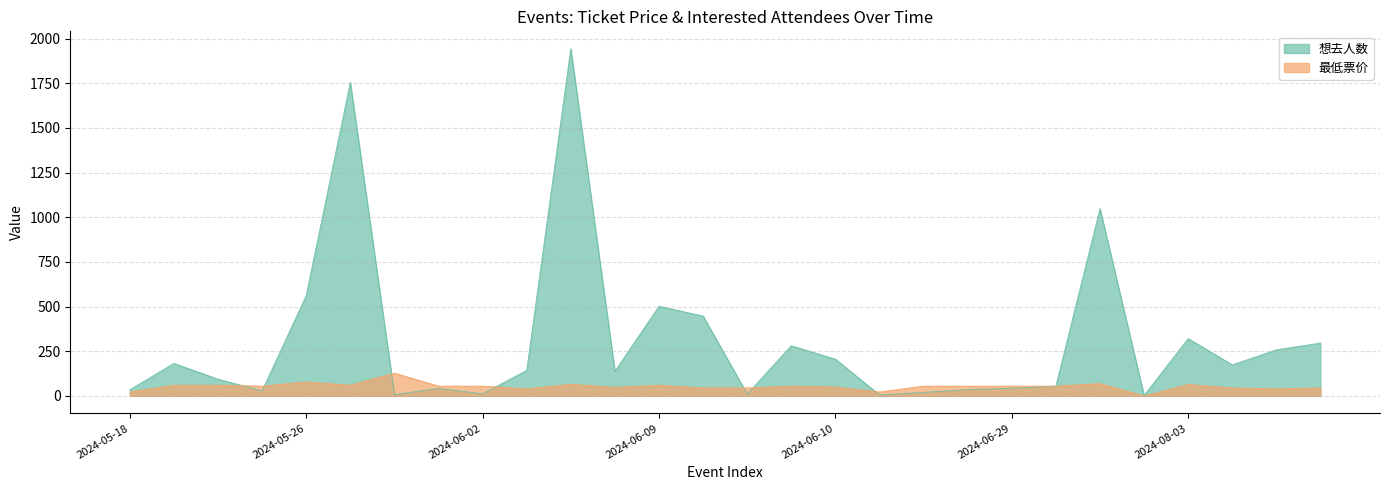

Does the chart have visible grid lines?

Yes